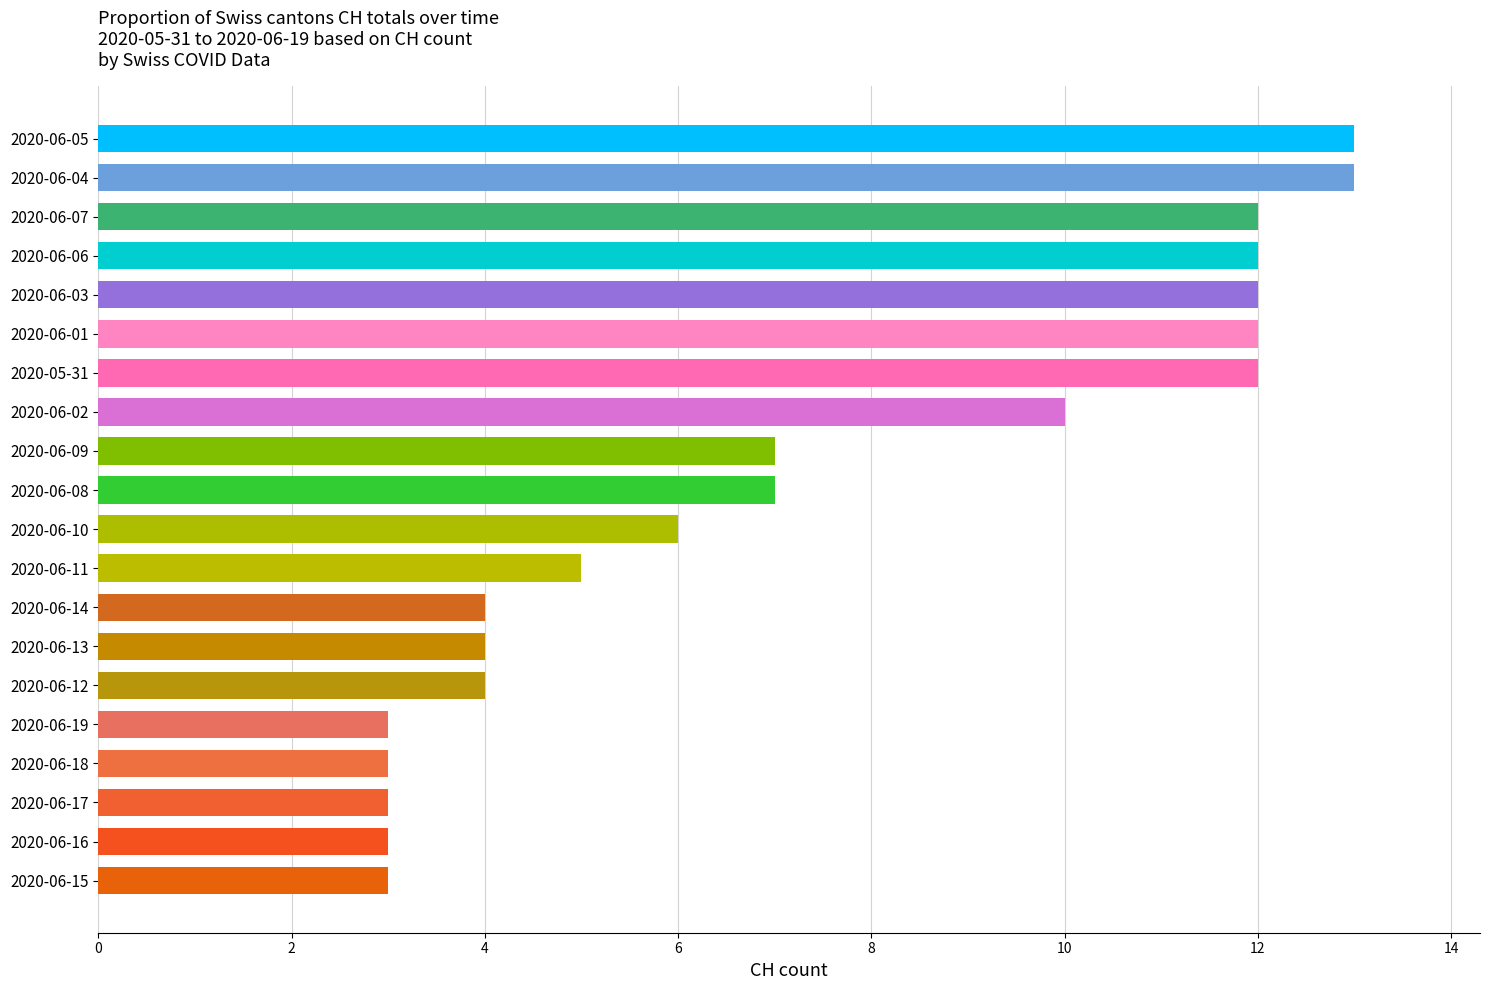

What is the sum of all values?

148